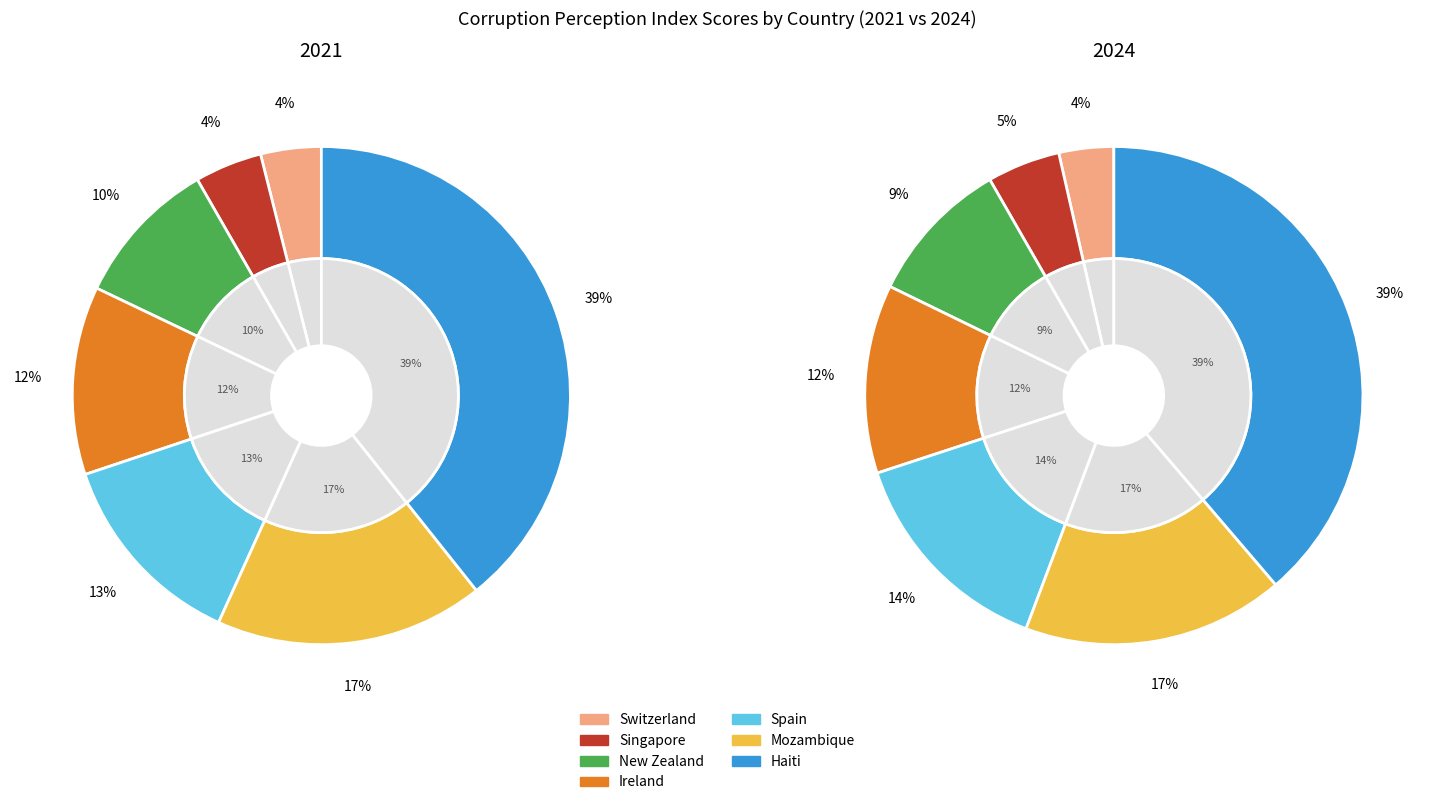

To the nearest percent, what portion does Mozambique represent?

17%